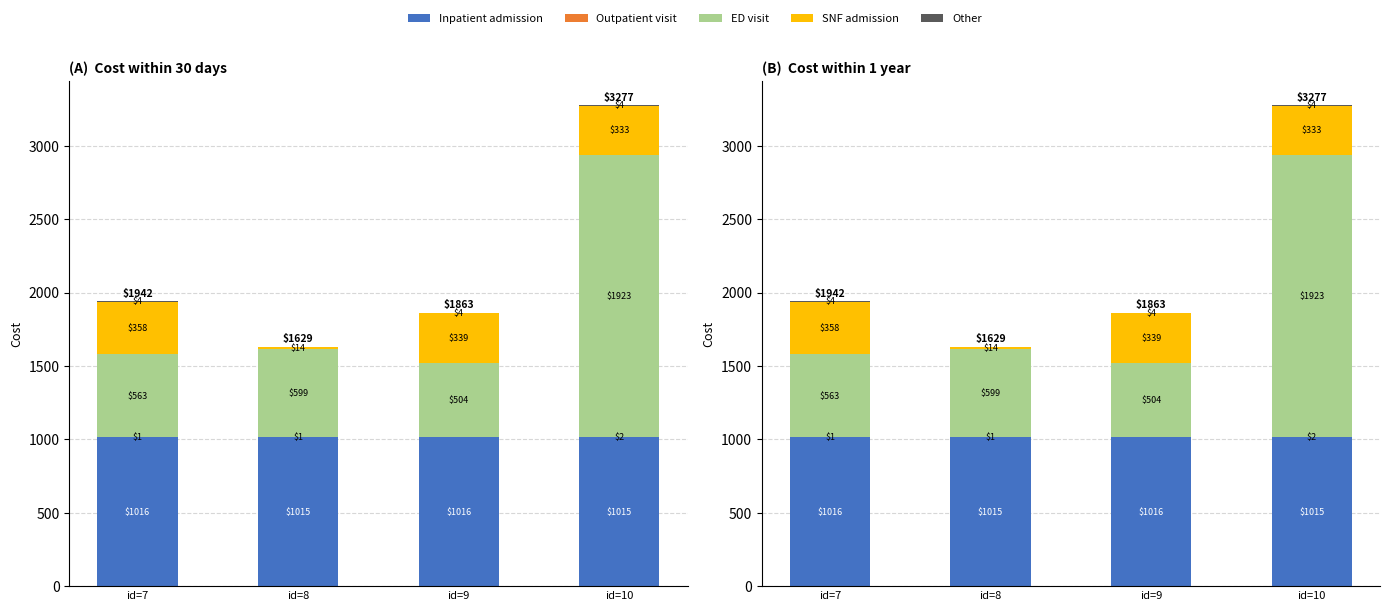

Reading left to right, what are all the values shown in this chart?

Inpatient admission: 1015.8	1015.3	1015.5	1015.5
Outpatient visit: 0.6	0.9	0.5	1.7
ED visit: 563.0	599.0	504.0	1923.0
SNF admission: 358.5	14.1	339.4	333.2
Other: 4.0	0.0	4.0	4.0